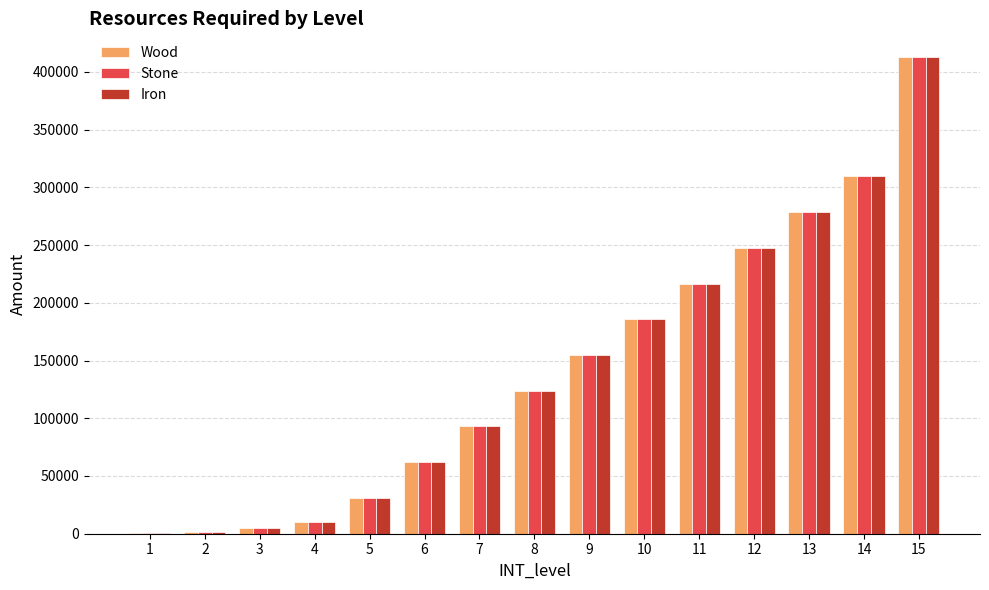

What are all the series names shown in the legend?

Wood, Stone, Iron